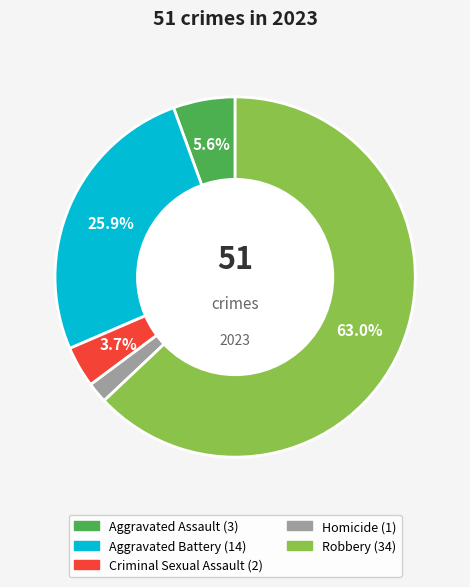

What is the largest slice in the pie chart?

Robbery